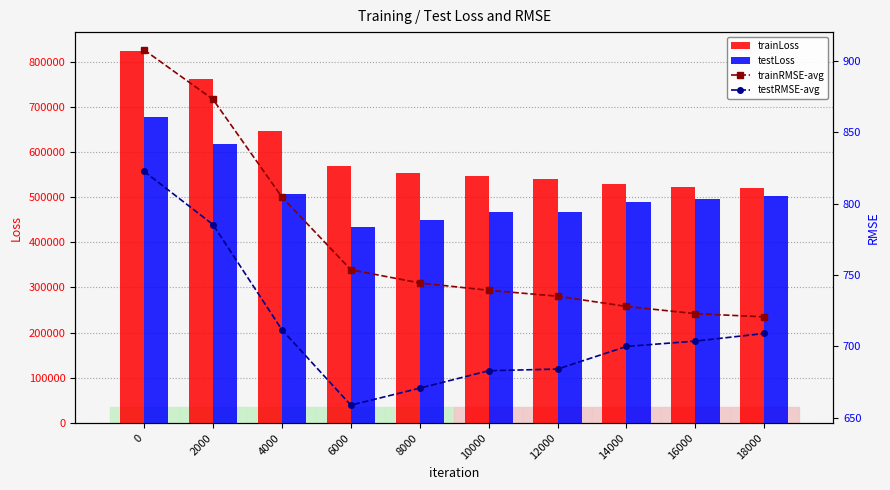

The value of trainRMSE-avg at 18000 is 720.6. True or false?

True